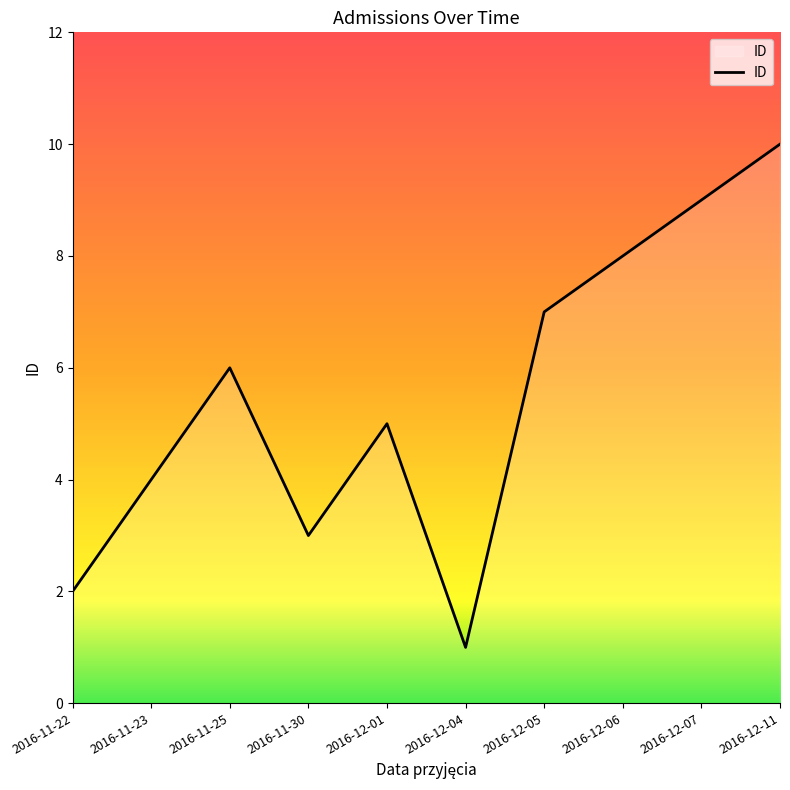

What is the difference between the maximum and minimum values?

9